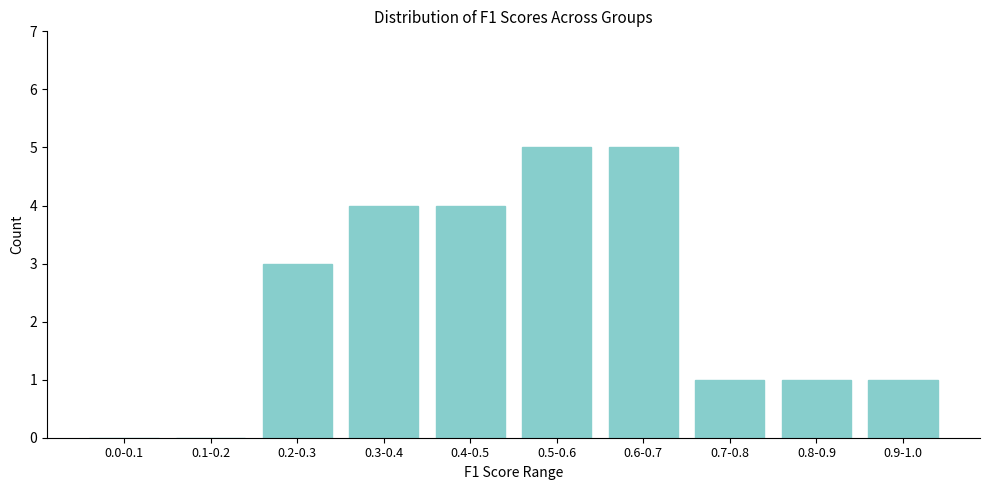

Reading right to left, transcribe all the data shown in this chart.

0.9-1.0=1	0.8-0.9=1	0.7-0.8=1	0.6-0.7=5	0.5-0.6=5	0.4-0.5=4	0.3-0.4=4	0.2-0.3=3	0.1-0.2=0	0.0-0.1=0